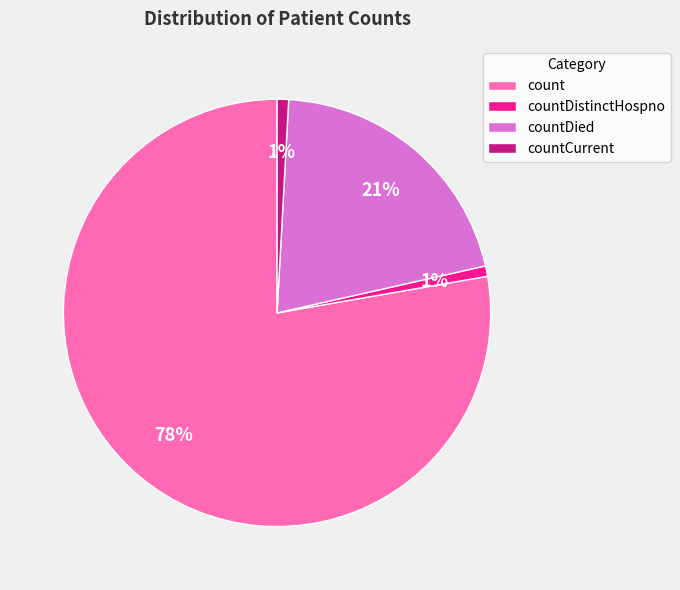

The countDistinctHospno slice represents 6% of the pie. True or false?

False